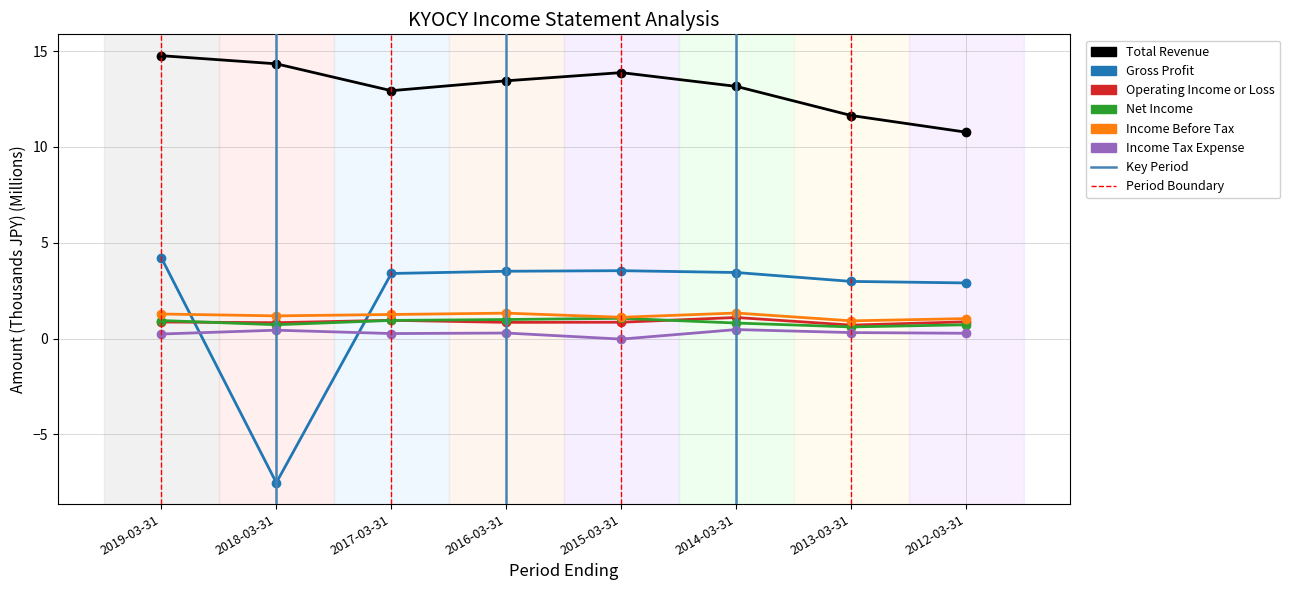

Which label corresponds to the smallest value in the chart?

2018-03-31